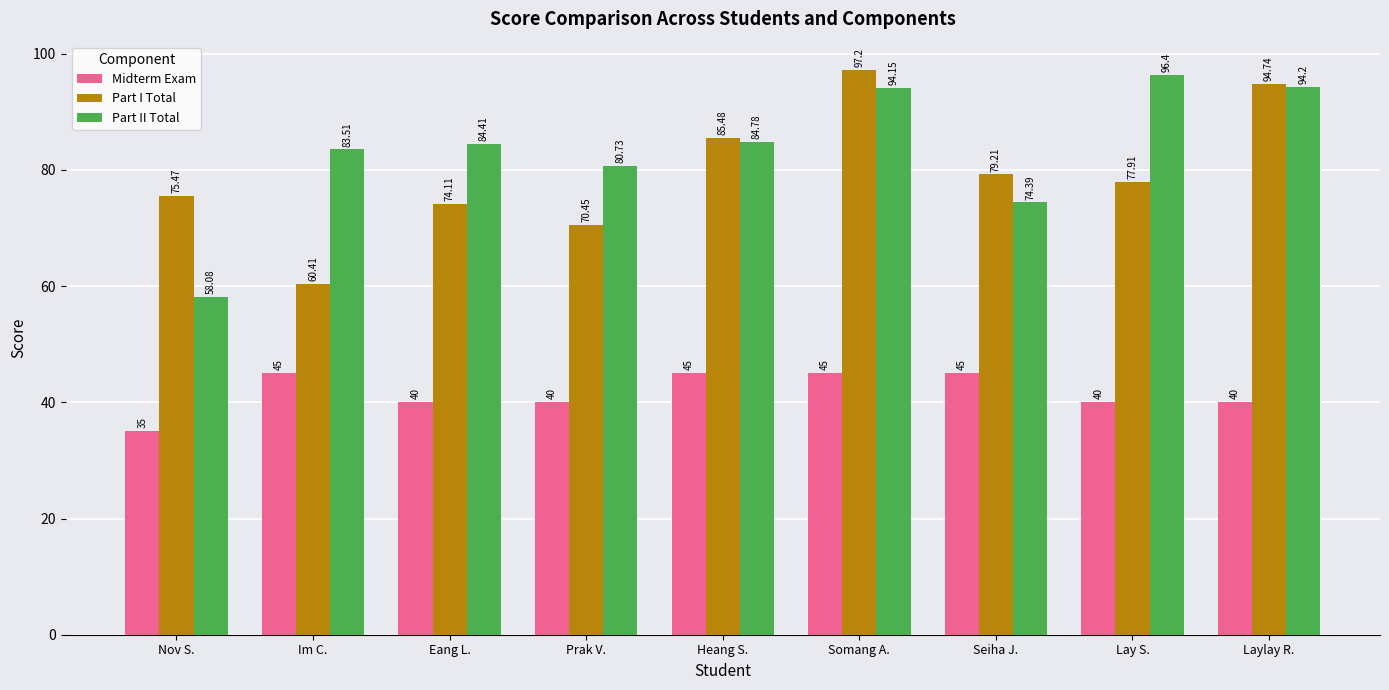

What position from the left is Seiha J.?

7